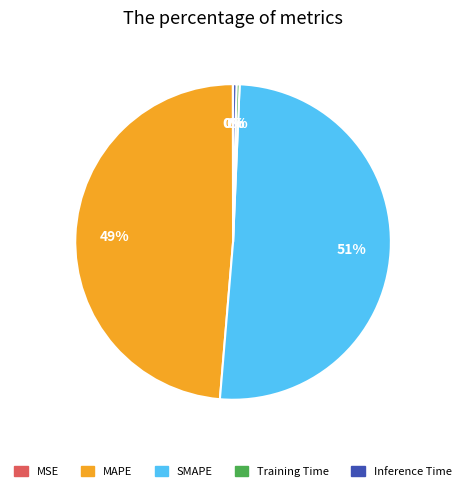

The MAPE slice represents 49% of the pie. True or false?

True